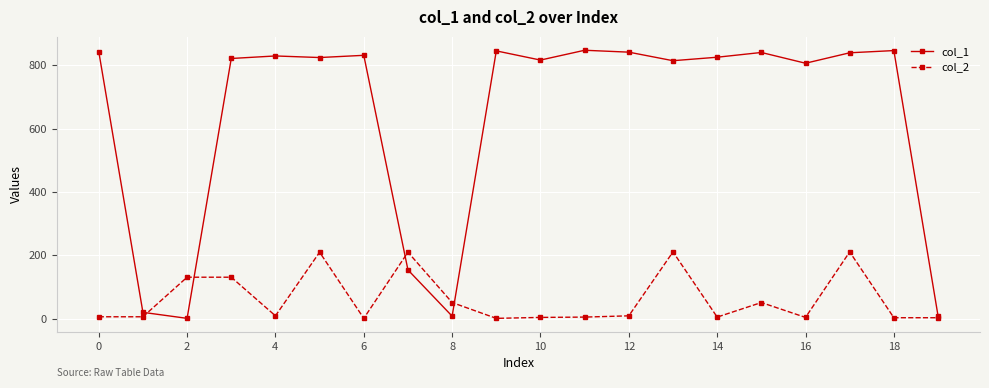

At how many categories does at least one series exceed 28?

18